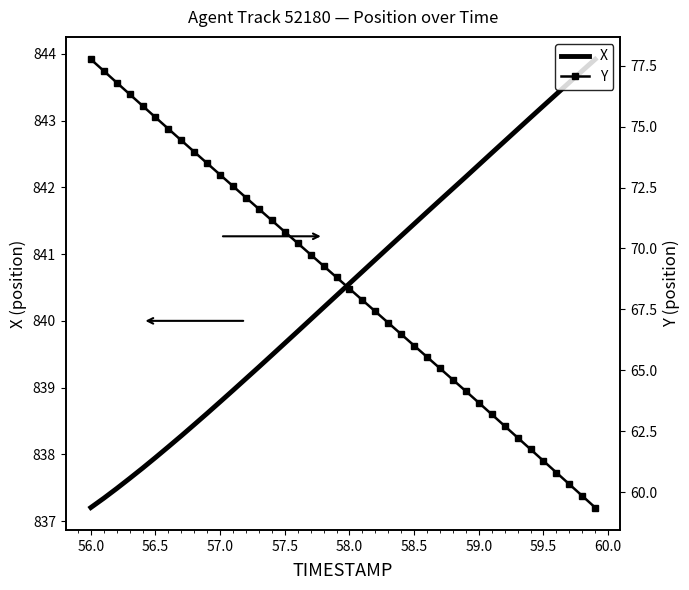

The value of X at 59.0 is 360.1. True or false?

False